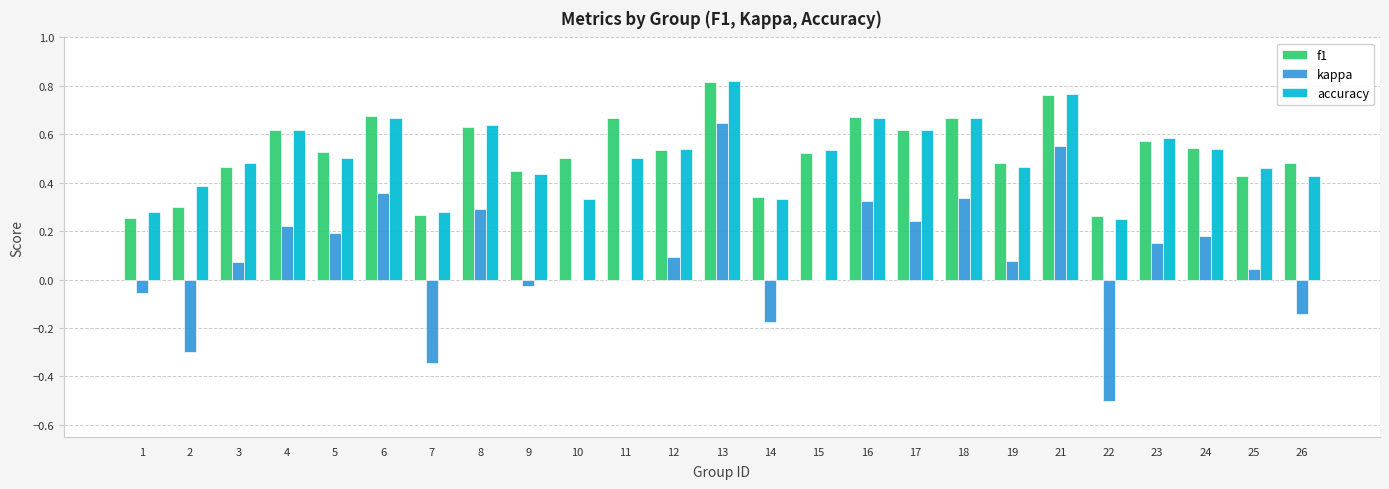

Count the number of categories in the chart.

25